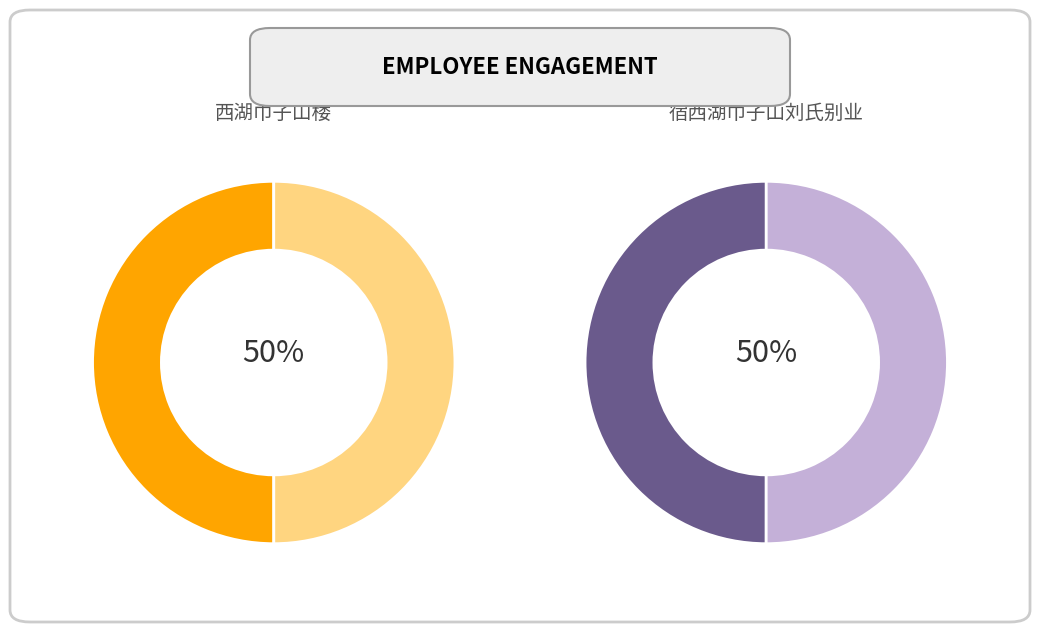

What percentage is NOT represented by 宿西湖巾子山刘氏别业?

50.0%